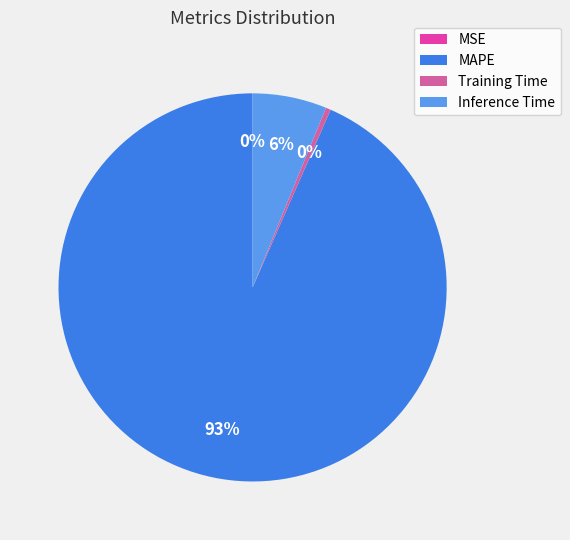

The Training Time slice represents 7% of the pie. True or false?

False